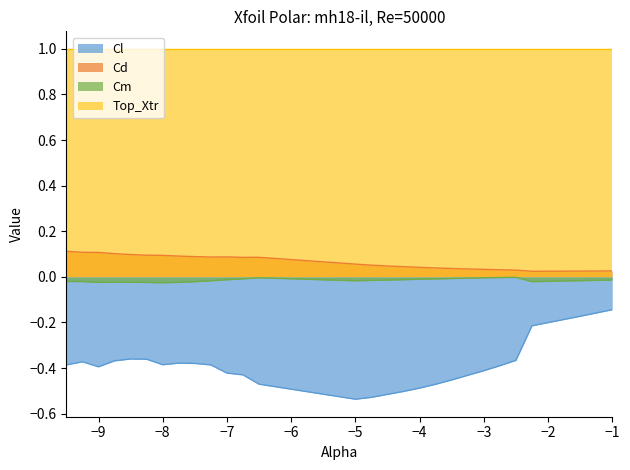

True or false: Cm and Cd intersect in this chart.

False